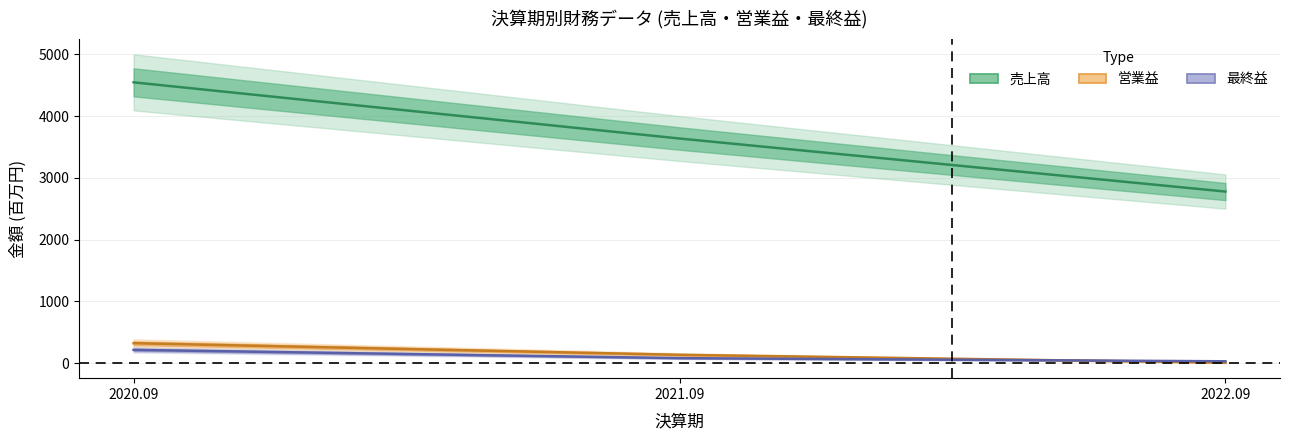

What position from the right is 2020.09?

3